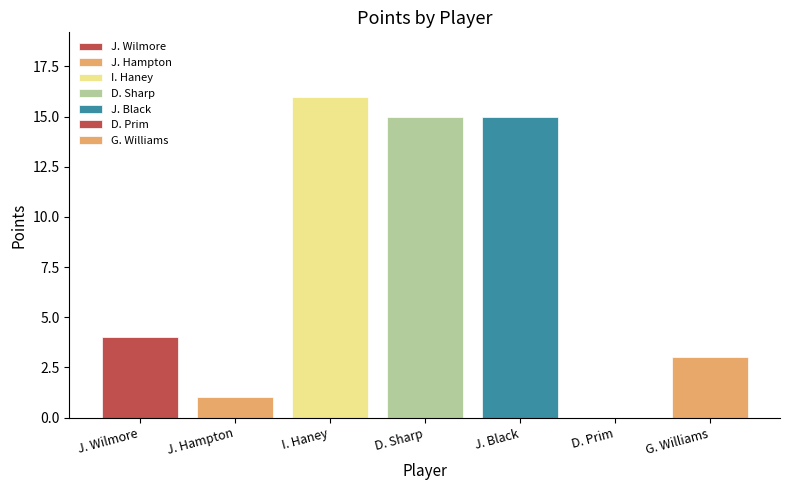

Rank the categories by value from lowest to highest.

D. Prim, J. Hampton, G. Williams, J. Wilmore, D. Sharp, J. Black, I. Haney